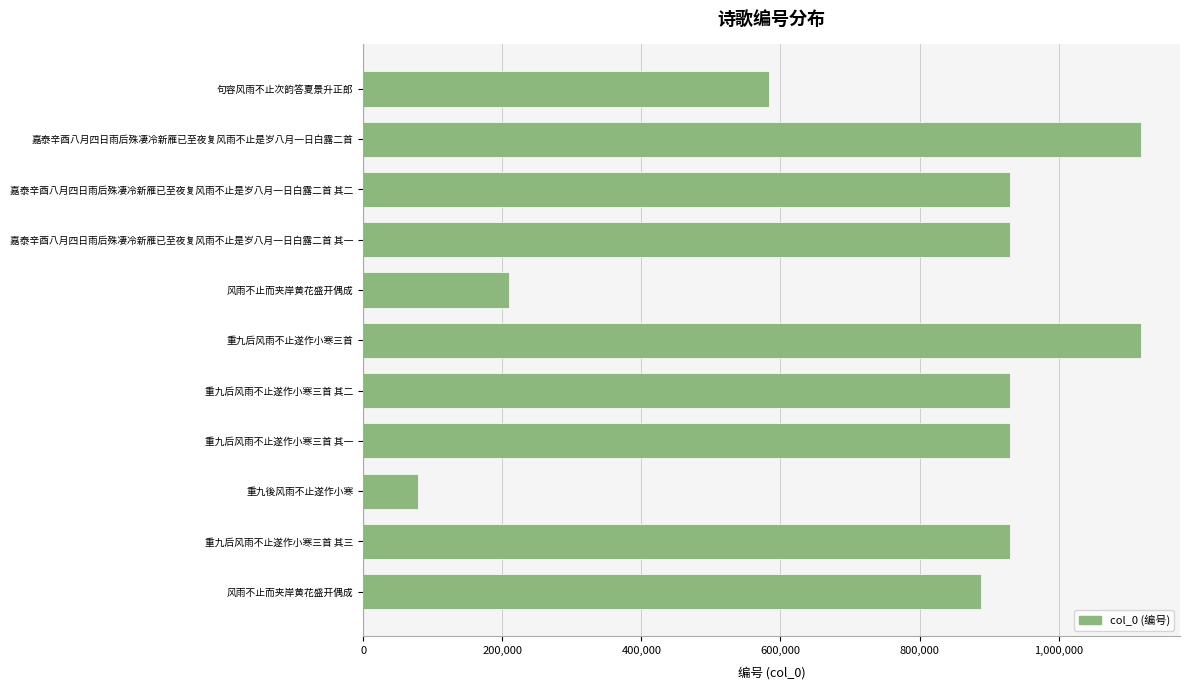

Count the number of categories in the chart.

11